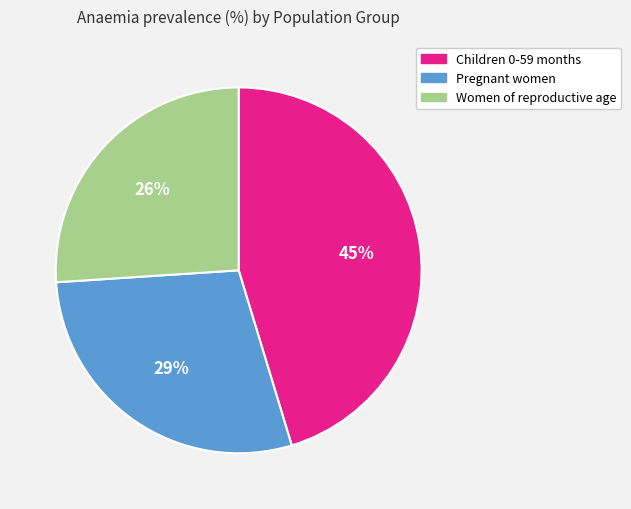

Between Women of reproductive age and Pregnant women, which is larger?

Pregnant women